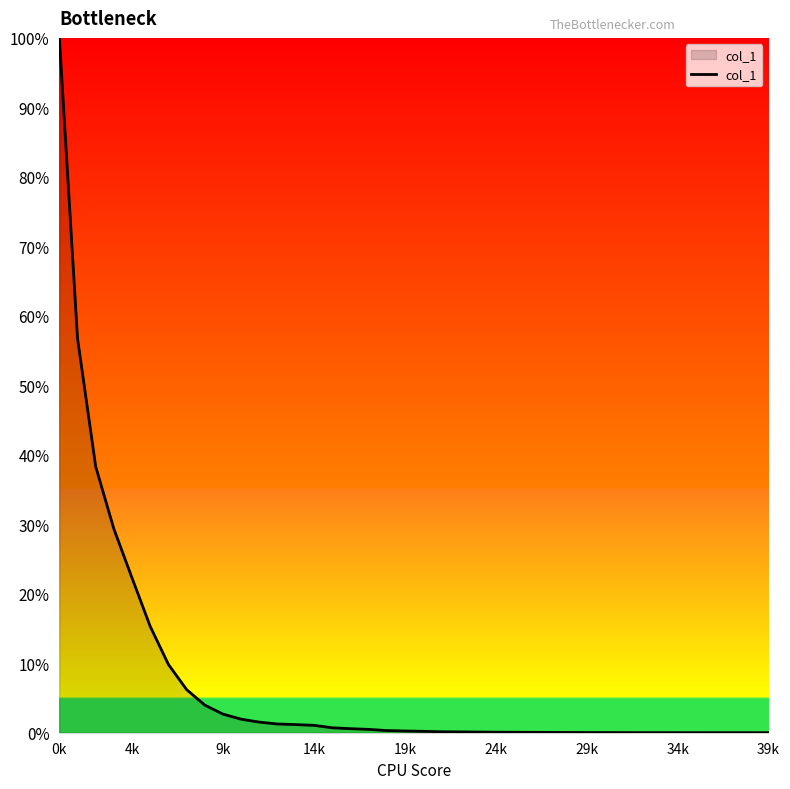

What is the greatest value displayed?

100.0